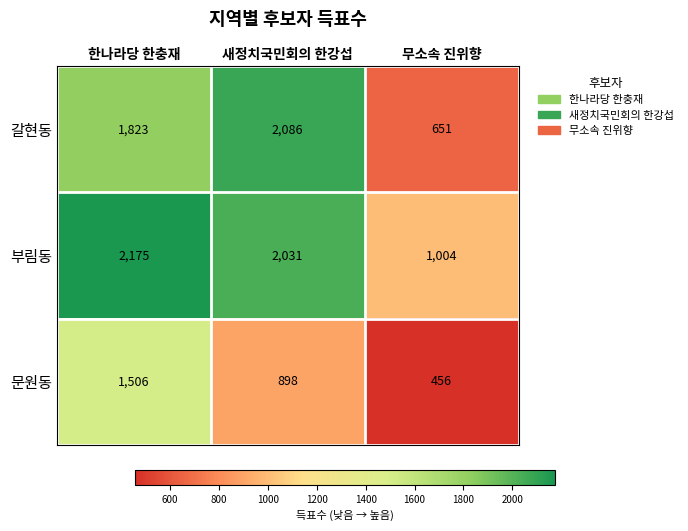

What is the approximate value of 부림동 at 한나라당 한충재, to the nearest 100?

2200